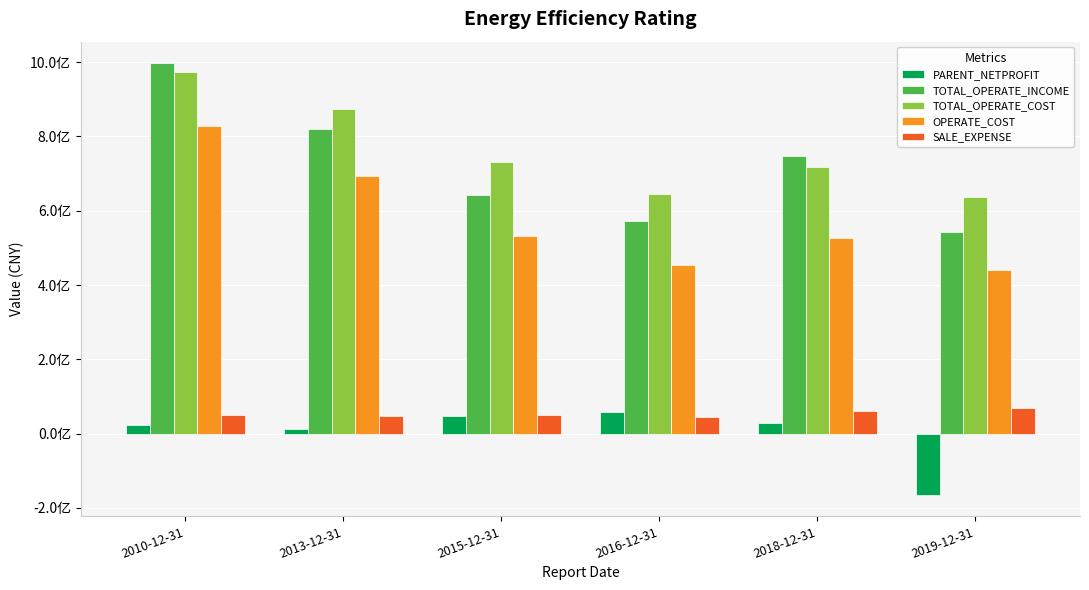

At which label does TOTAL_OPERATE_INCOME reach its minimum?

2019-12-31